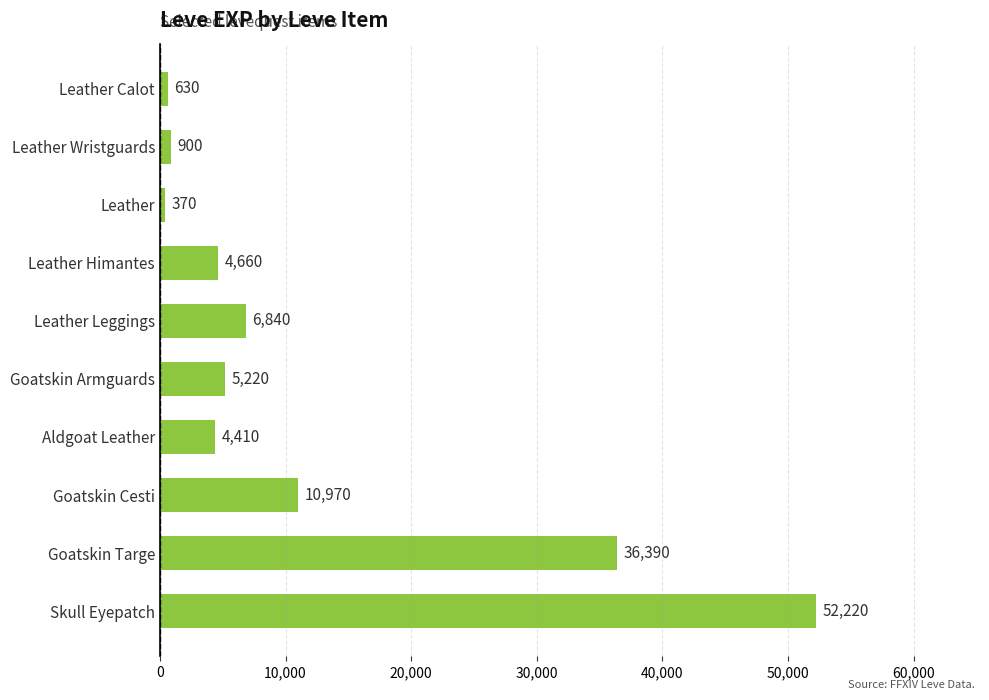

Reading top to bottom, extract all data points from this chart.

630	900	370	4660	6840	5220	4410	10970	36390	52220